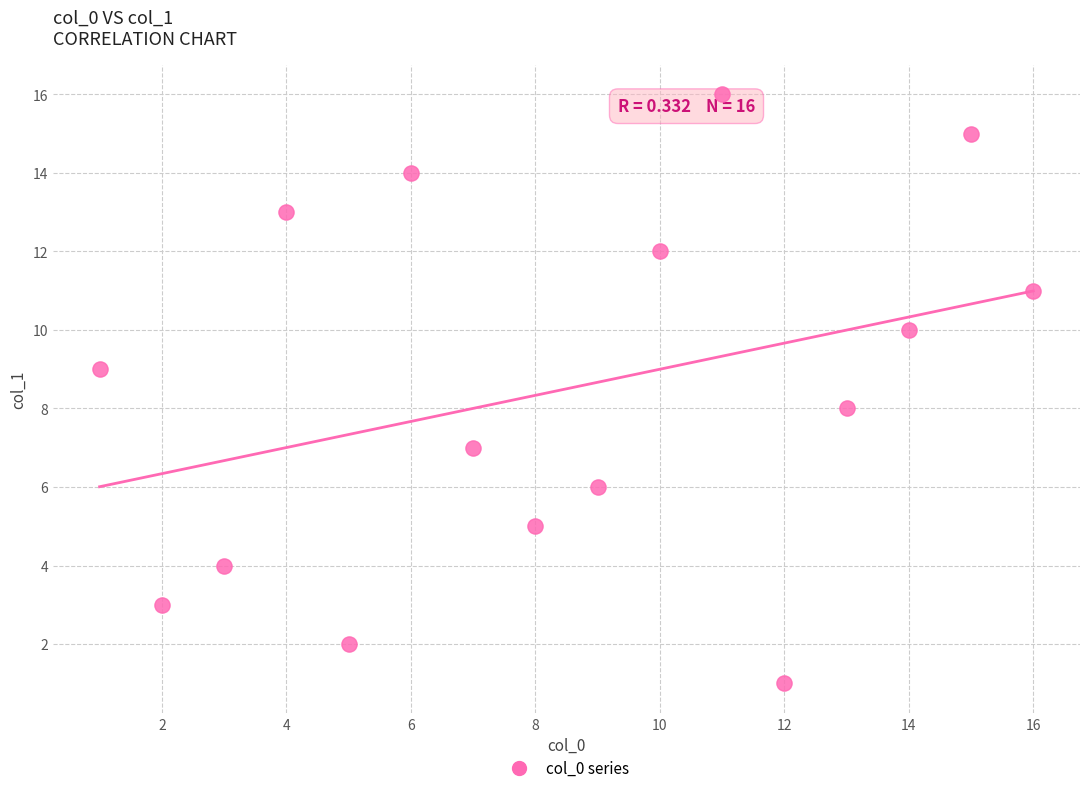

What is the range of Y values (max minus min)?

15